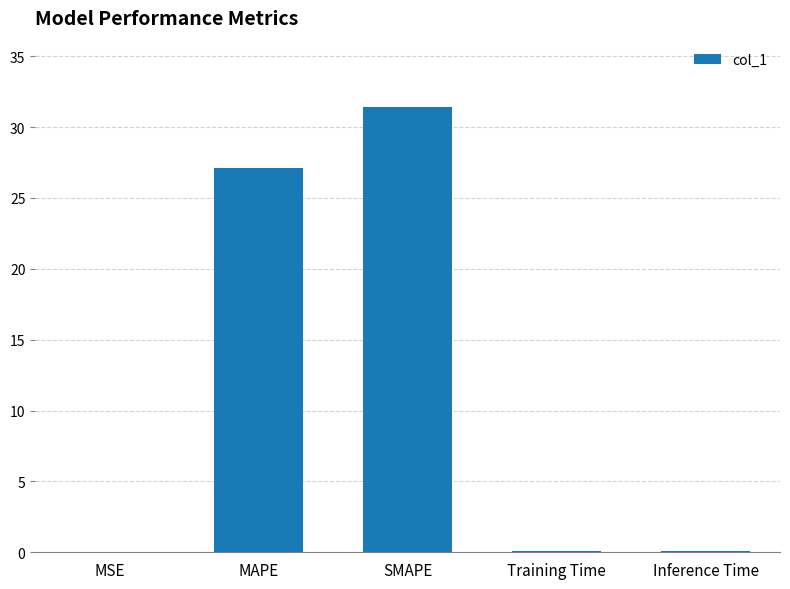

What is the greatest value displayed?

31.4